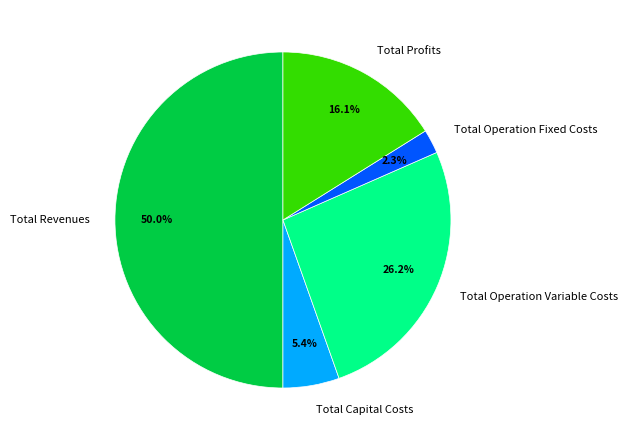

Approximately how many times larger is the value at Total Profits compared to Total Revenues?

0.3